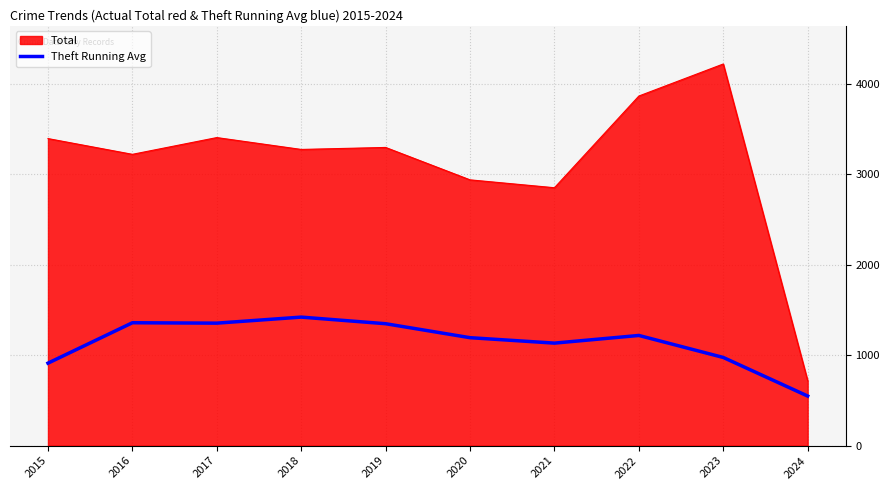

What value does the Theft Running Avg series have at 2021?

1132.3